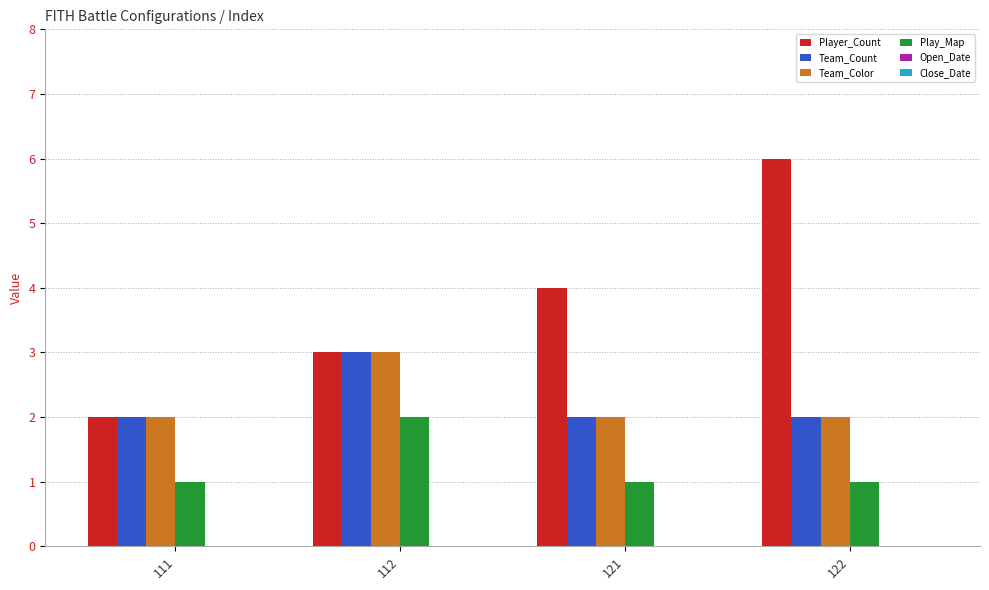

Read the Player_Count value at 111.

2